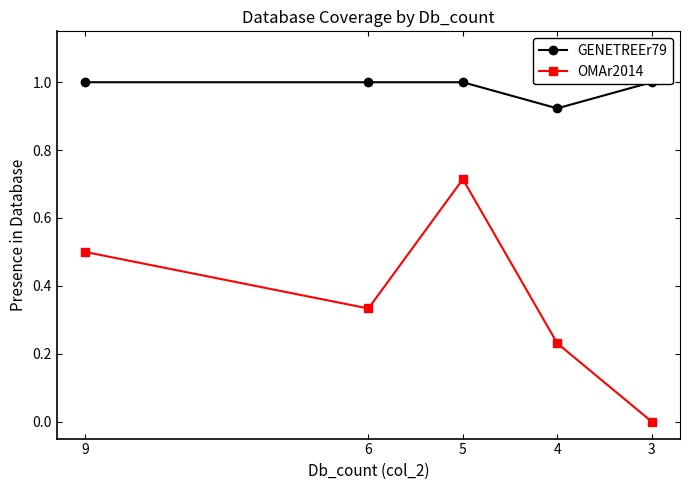

What is the value of the GENETREEr79 point at the 1st from the left?

1.0